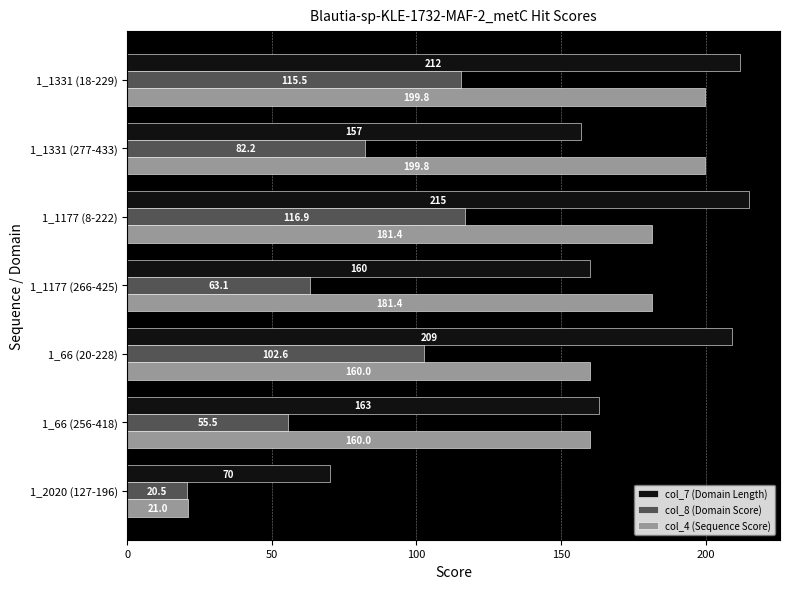

At how many categories does at least one series exceed 90?

6